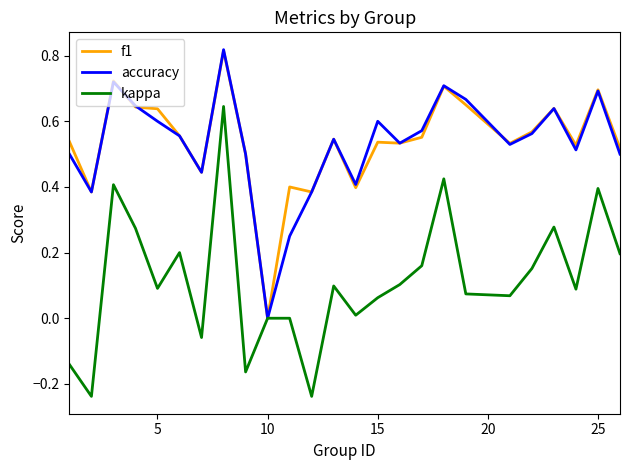

Which series has the largest range (max minus min)?

kappa